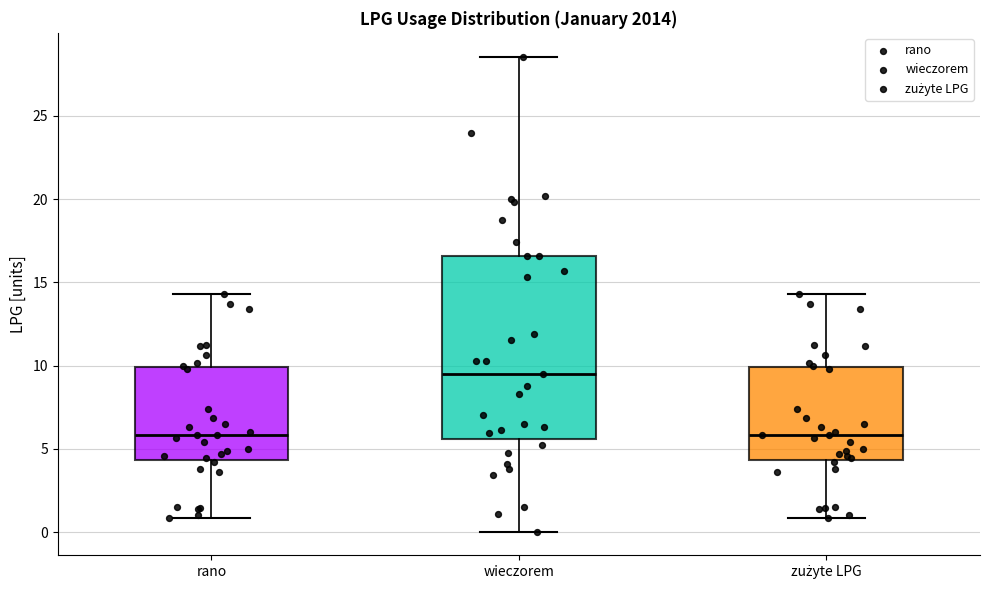

Where does the lower whisker of the box for rano end on the y-axis? The values are not printed on the chart, so give them approximately, as read against the axis.

1.0